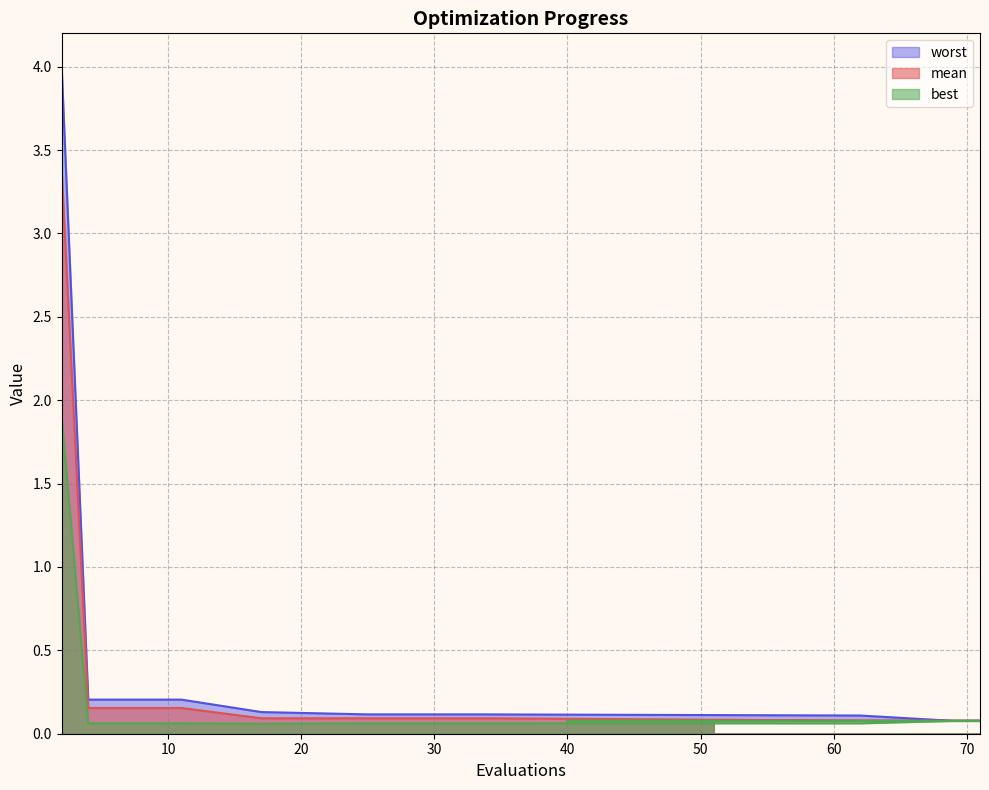

What is the label of the 2nd point from the left?

4